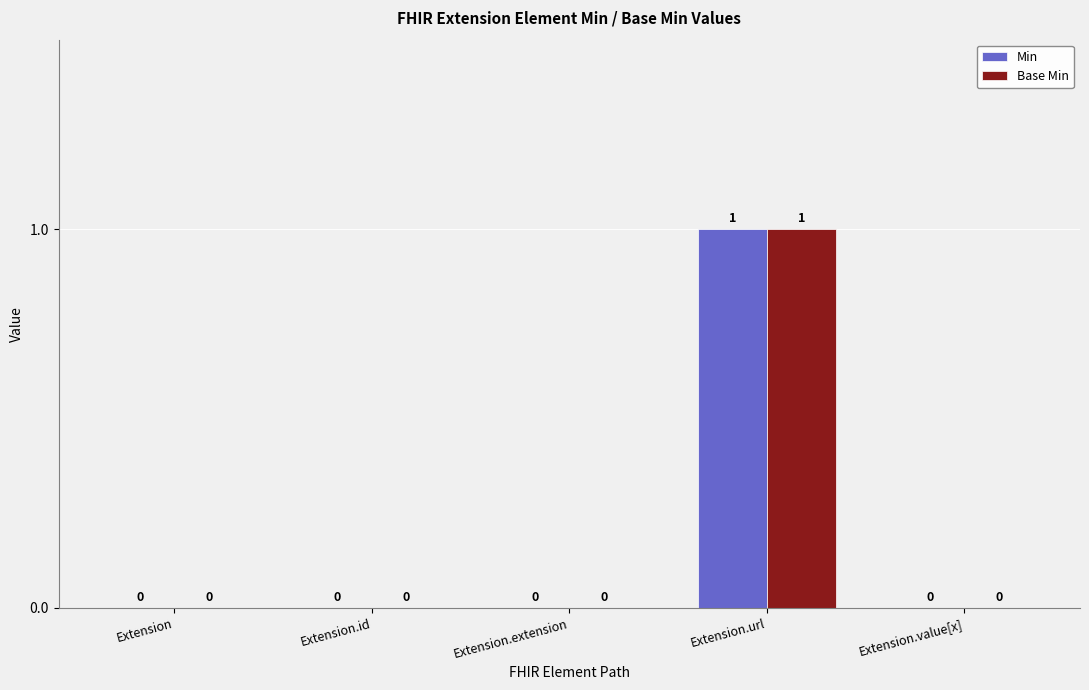

What are all the series names shown in the legend?

Min, Base Min